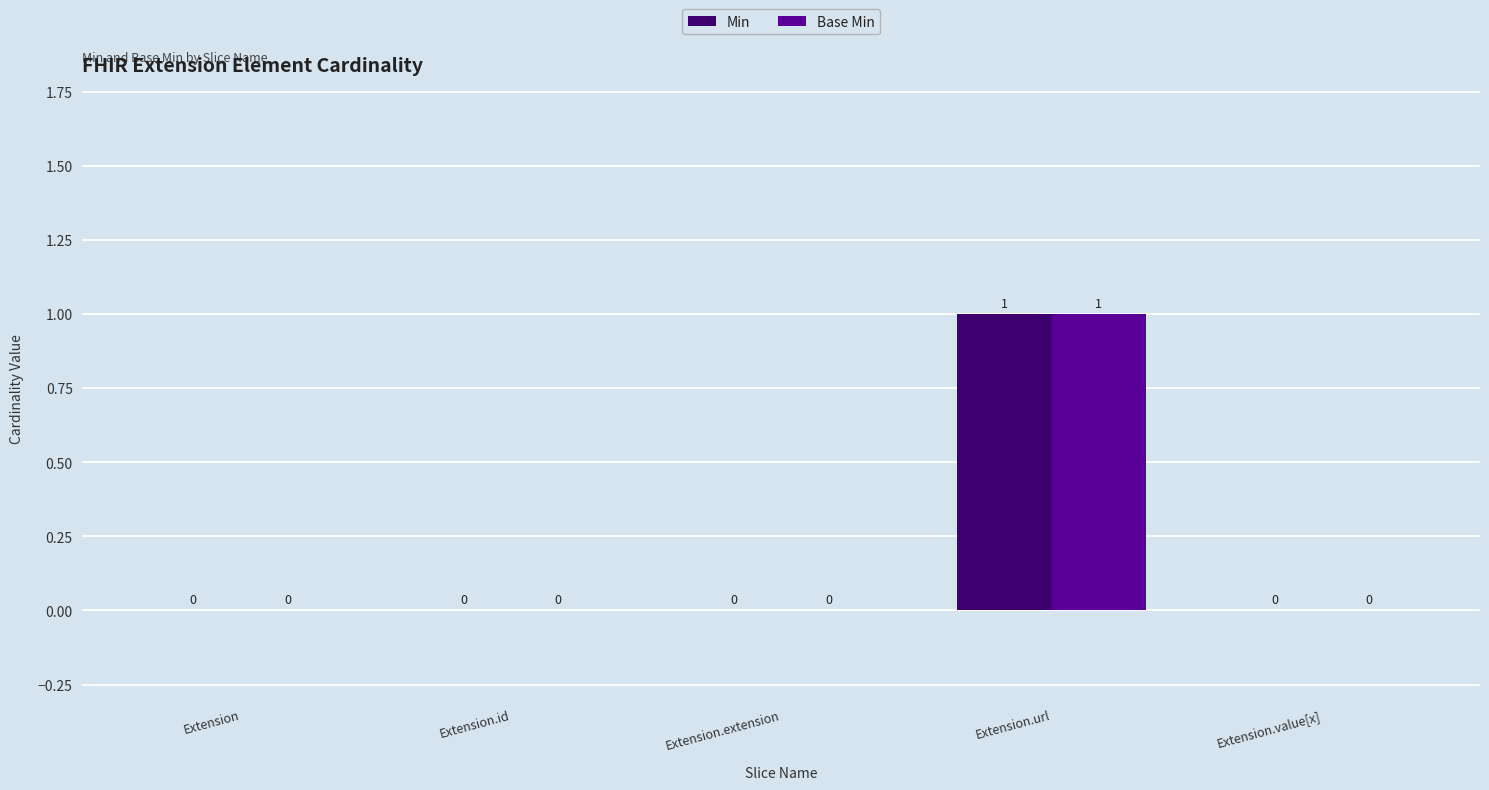

Are the bars grouped side by side (vs. stacked)?

Yes